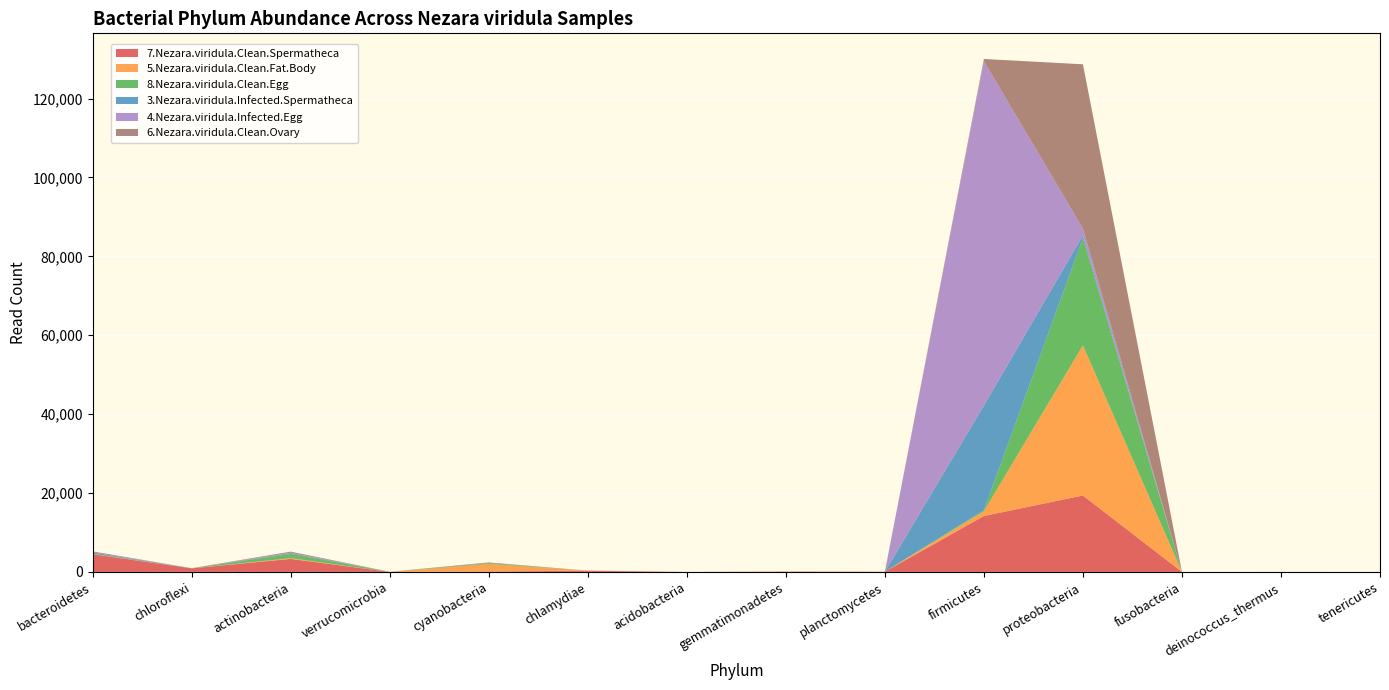

Reading left to right, list all the values displayed in this chart.

7.Nezara.viridula.Clean.Spermatheca: bacteroidetes=4489	chloroflexi=892	actinobacteria=3303	verrucomicrobia=0	cyanobacteria=103	chlamydiae=320	acidobacteria=0	gemmatimonadetes=77	planctomycetes=56	firmicutes=14178	proteobacteria=19372	fusobacteria=0	deinococcus_thermus=4	tenericutes=0
5.Nezara.viridula.Clean.Fat.Body: bacteroidetes=71	chloroflexi=13	actinobacteria=180	verrucomicrobia=0	cyanobacteria=1897	chlamydiae=1	acidobacteria=0	gemmatimonadetes=30	planctomycetes=0	firmicutes=1185	proteobacteria=38069	fusobacteria=0	deinococcus_thermus=0	tenericutes=3
8.Nezara.viridula.Clean.Egg: bacteroidetes=57	chloroflexi=0	actinobacteria=1082	verrucomicrobia=16	cyanobacteria=203	chlamydiae=0	acidobacteria=4	gemmatimonadetes=3	planctomycetes=0	firmicutes=271	proteobacteria=27195	fusobacteria=0	deinococcus_thermus=4	tenericutes=1
3.Nezara.viridula.Infected.Spermatheca: bacteroidetes=314	chloroflexi=14	actinobacteria=203	verrucomicrobia=7	cyanobacteria=6	chlamydiae=0	acidobacteria=1	gemmatimonadetes=1	planctomycetes=0	firmicutes=26543	proteobacteria=692	fusobacteria=0	deinococcus_thermus=0	tenericutes=0
4.Nezara.viridula.Infected.Egg: bacteroidetes=54	chloroflexi=13	actinobacteria=121	verrucomicrobia=0	cyanobacteria=26	chlamydiae=1	acidobacteria=2	gemmatimonadetes=1	planctomycetes=1	firmicutes=87304	proteobacteria=1735	fusobacteria=0	deinococcus_thermus=0	tenericutes=0
6.Nezara.viridula.Clean.Ovary: bacteroidetes=210	chloroflexi=11	actinobacteria=246	verrucomicrobia=12	cyanobacteria=163	chlamydiae=0	acidobacteria=0	gemmatimonadetes=0	planctomycetes=1	firmicutes=568	proteobacteria=41640	fusobacteria=0	deinococcus_thermus=0	tenericutes=0